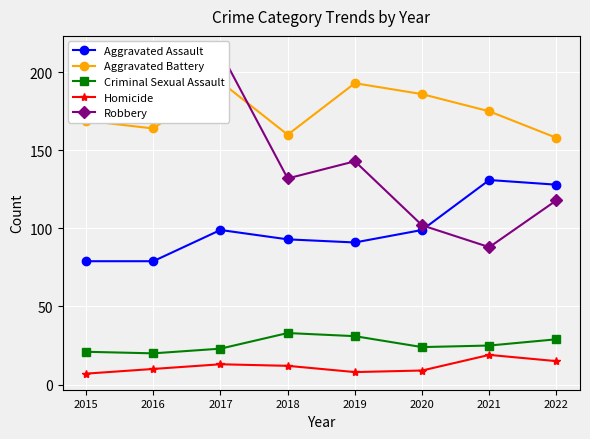

Is this an area chart (filled region under the line)?

No